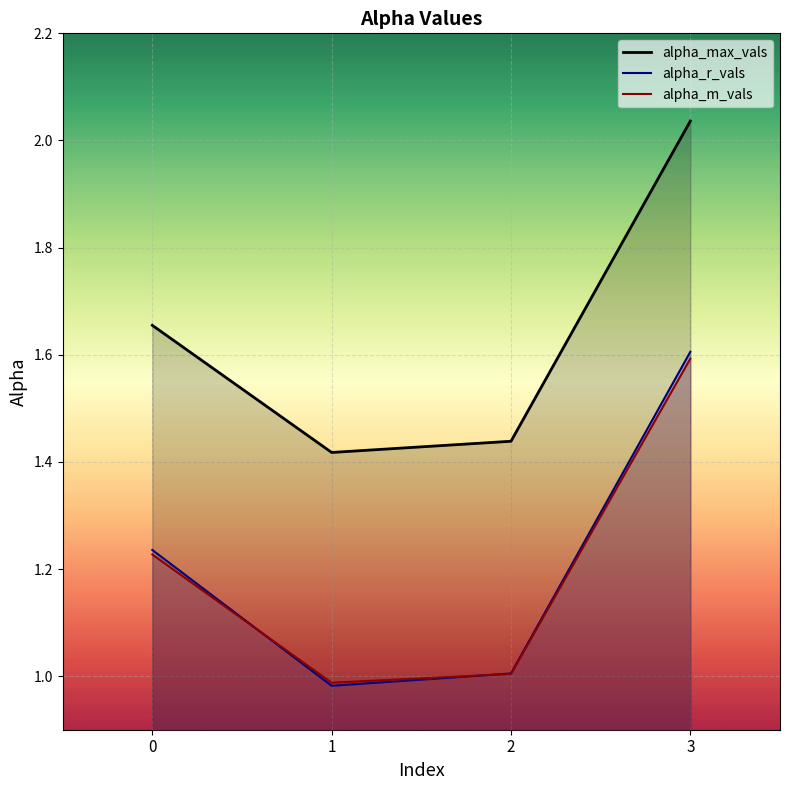

True or false: alpha_r_vals and alpha_max_vals intersect in this chart.

False